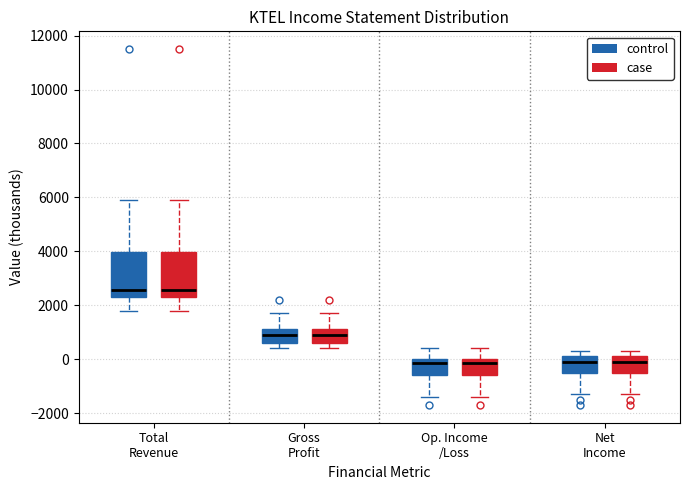

Reading left to right, read every box against the y-axis: the position of its median line, the range the box covers, and the ends of its whiskers. The values are not printed on the chart, so give them approximately, as read against the axis.

Total Revenue (control): median 2600, box 2400 to 4000, whiskers 1800 to 6000
Total Revenue (case): median 2600, box 2400 to 4000, whiskers 1800 to 6000
Gross Profit (control): median 1000, box 600 to 1200, whiskers 400 to 1800
Gross Profit (case): median 1000, box 600 to 1200, whiskers 400 to 1800
Op. Income /Loss (control): median -200, box -600 to 0, whiskers -1400 to 400
Op. Income /Loss (case): median -200, box -600 to 0, whiskers -1400 to 400
Net Income (control): median 0, box -600 to 200, whiskers -1200 to 400
Net Income (case): median 0, box -600 to 200, whiskers -1200 to 400